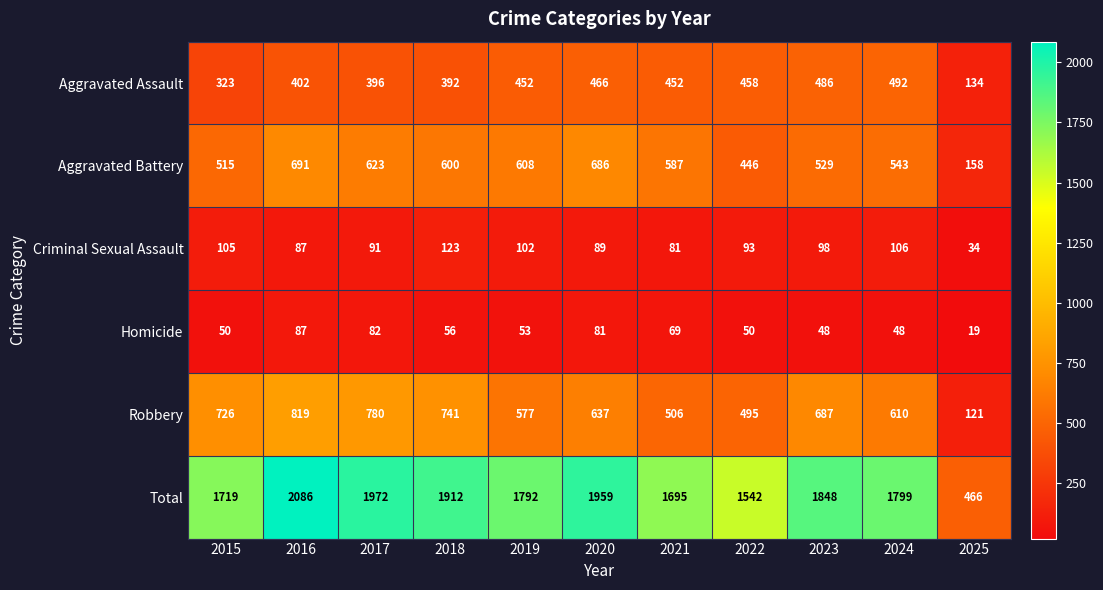

Which series changed the most between 2018 and 2022?

Total